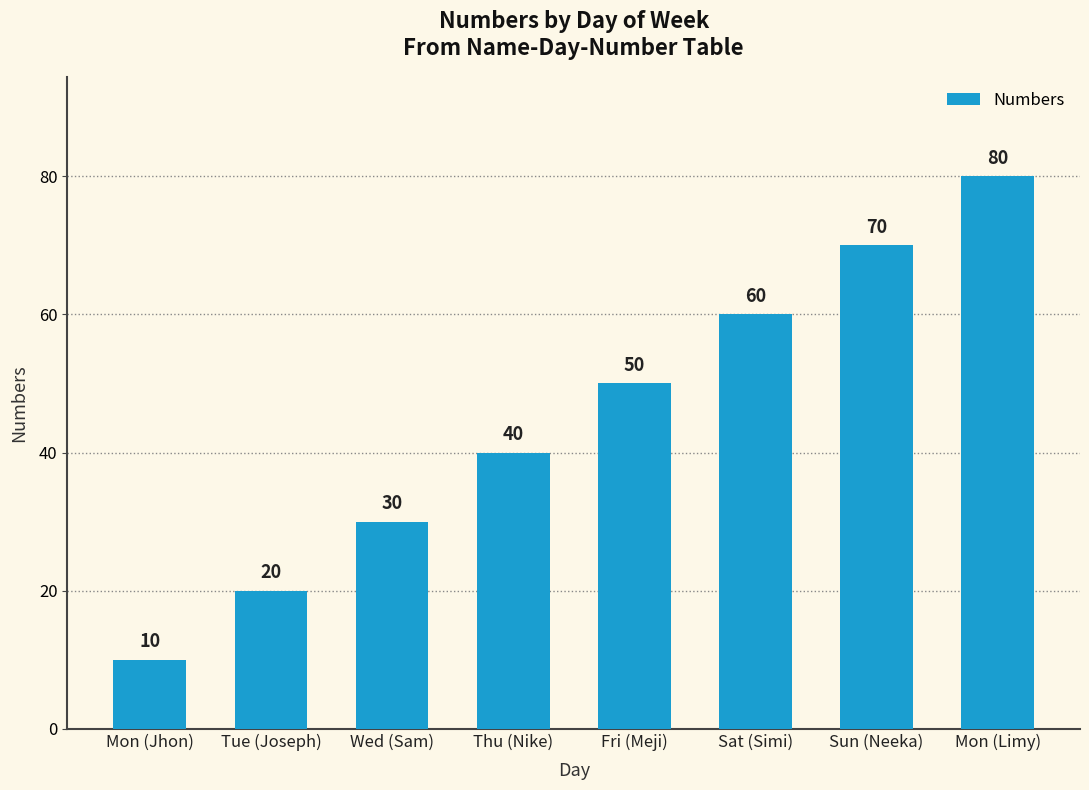

What is the change in value from Mon (Jhon) to Wed (Sam)?

+20